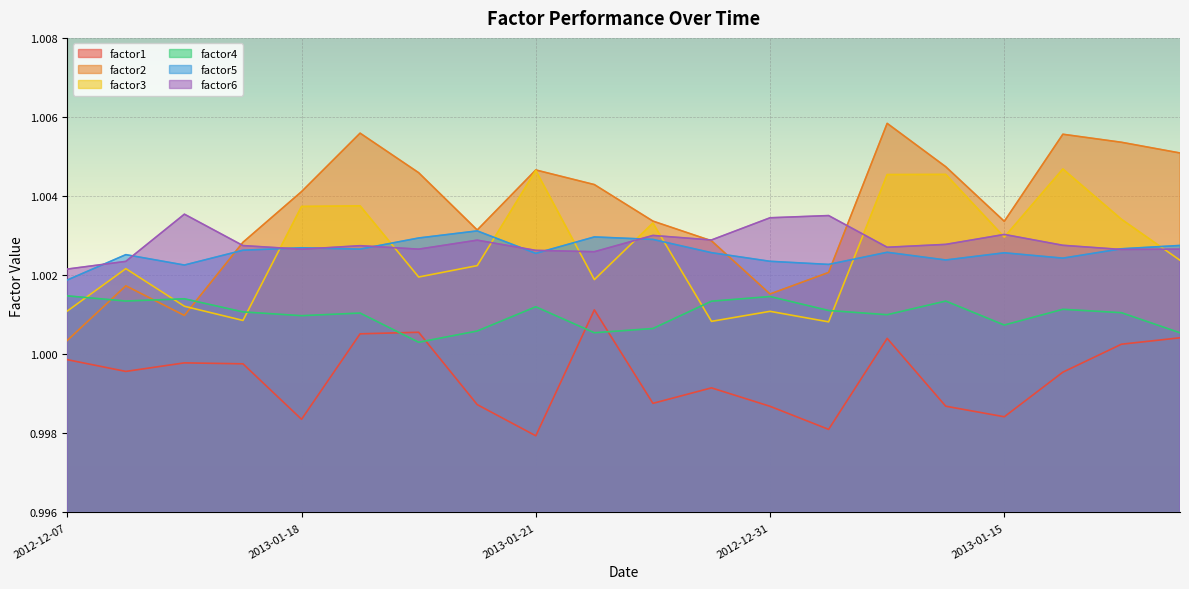

What is the label of the 18th point from the left?

2013-01-24